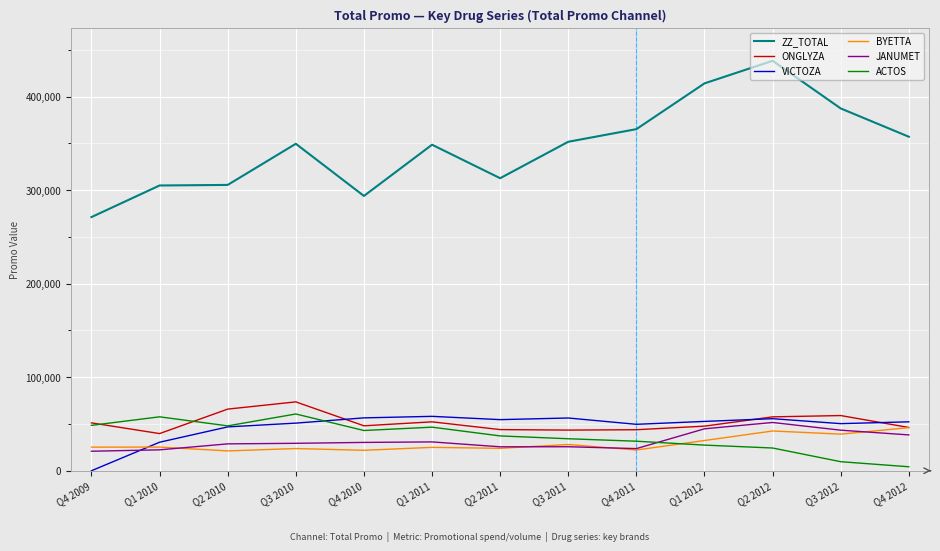

What are all the series names shown in the legend?

ZZ_TOTAL, ONGLYZA, VICTOZA, BYETTA, JANUMET, ACTOS